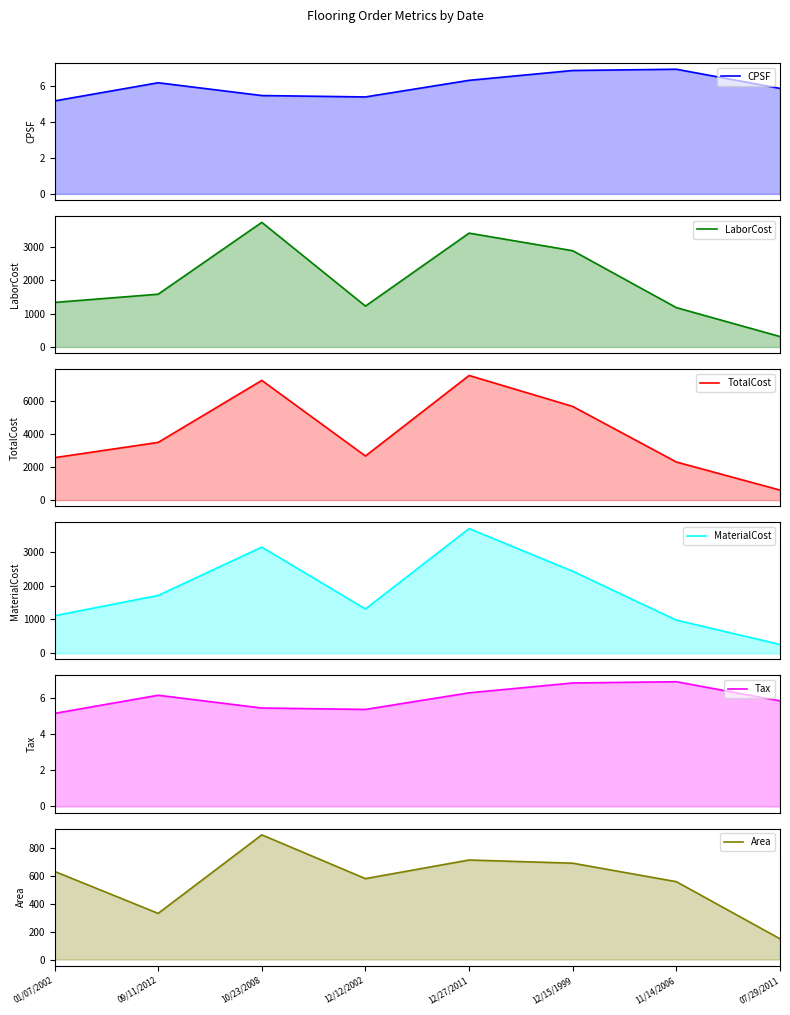

List the series in order of their peak value, highest first.

TotalCost, LaborCost, MaterialCost, Area, CPSF, Tax